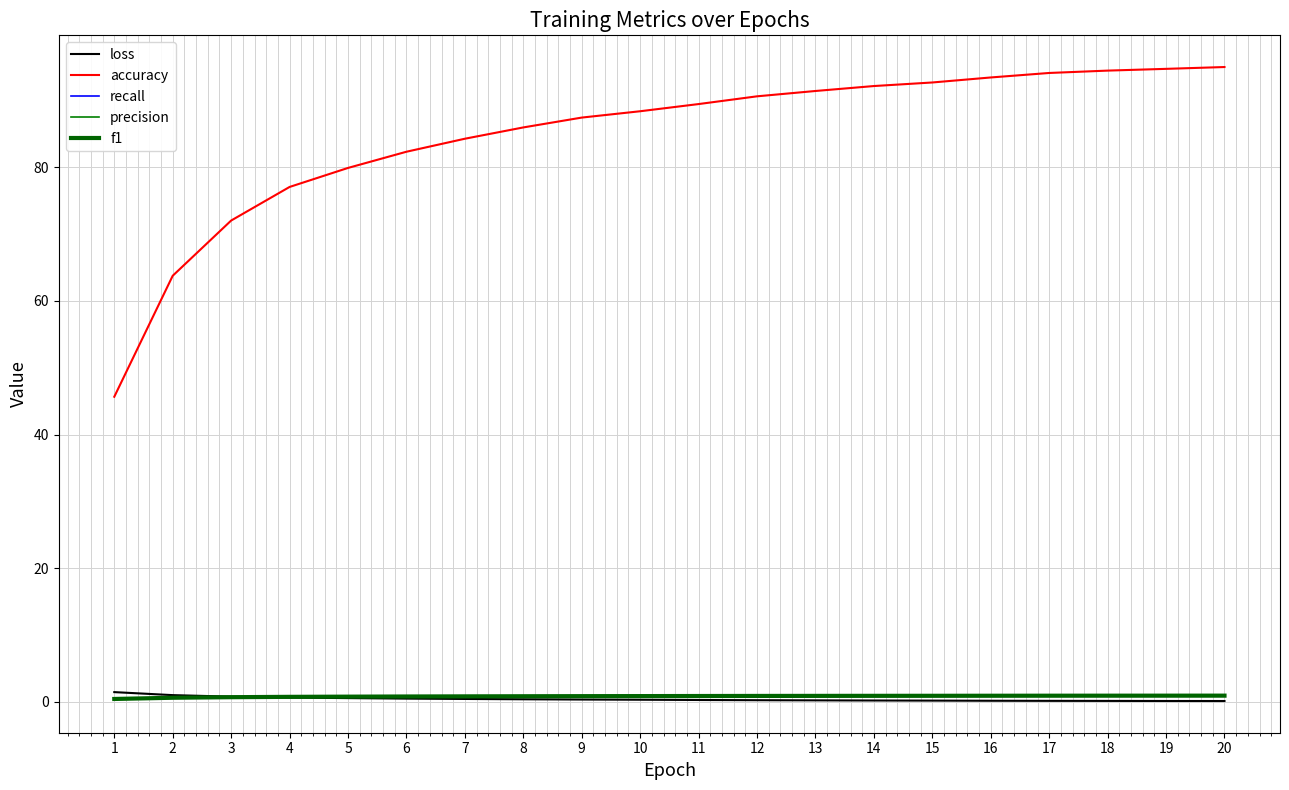

Which category has the lowest value across all series?

20